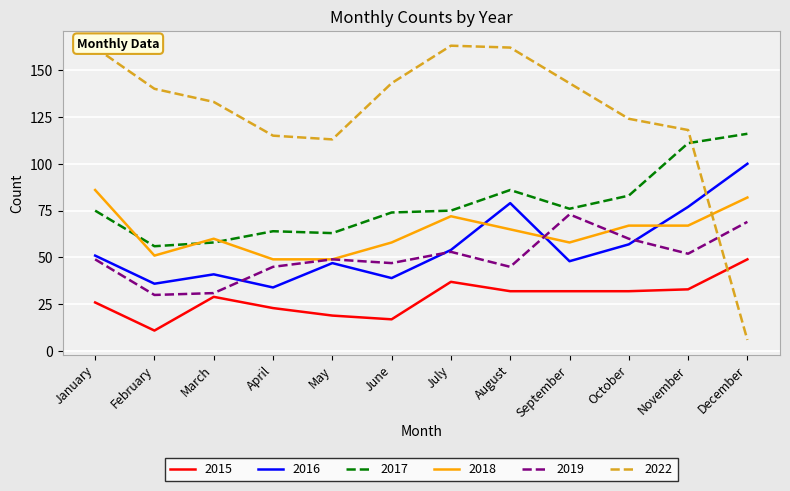

Rank the series by their maximum value, from highest to lowest.

2022, 2017, 2016, 2018, 2019, 2015